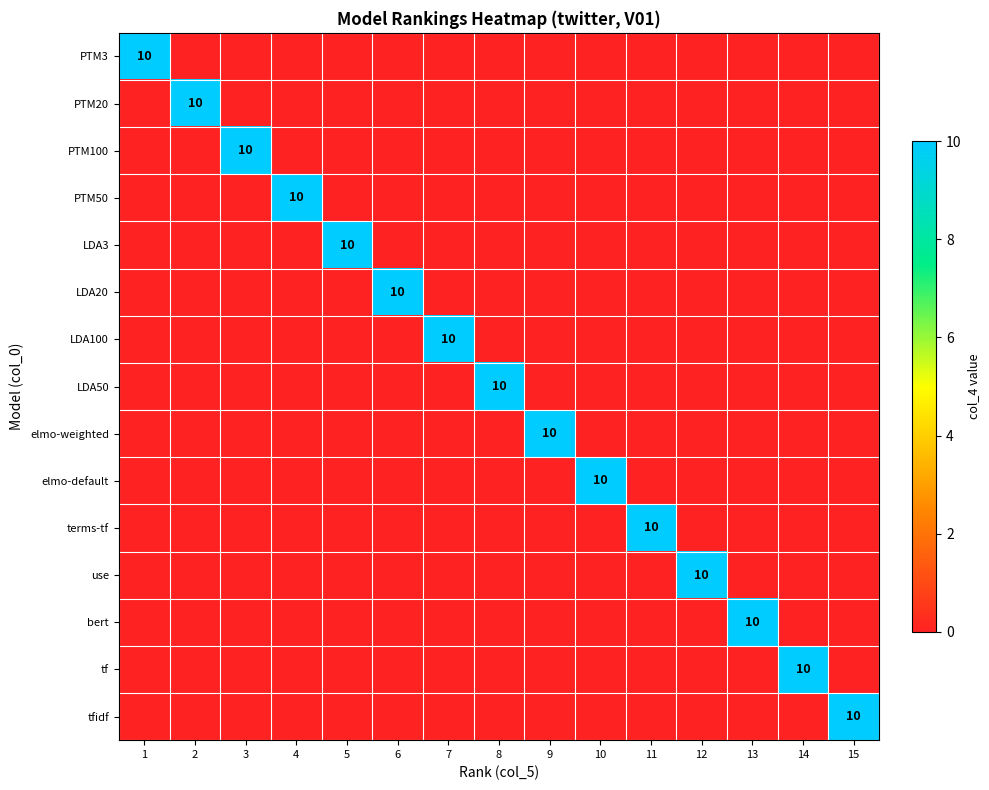

How many values in the tfidf series exceed 0?

1